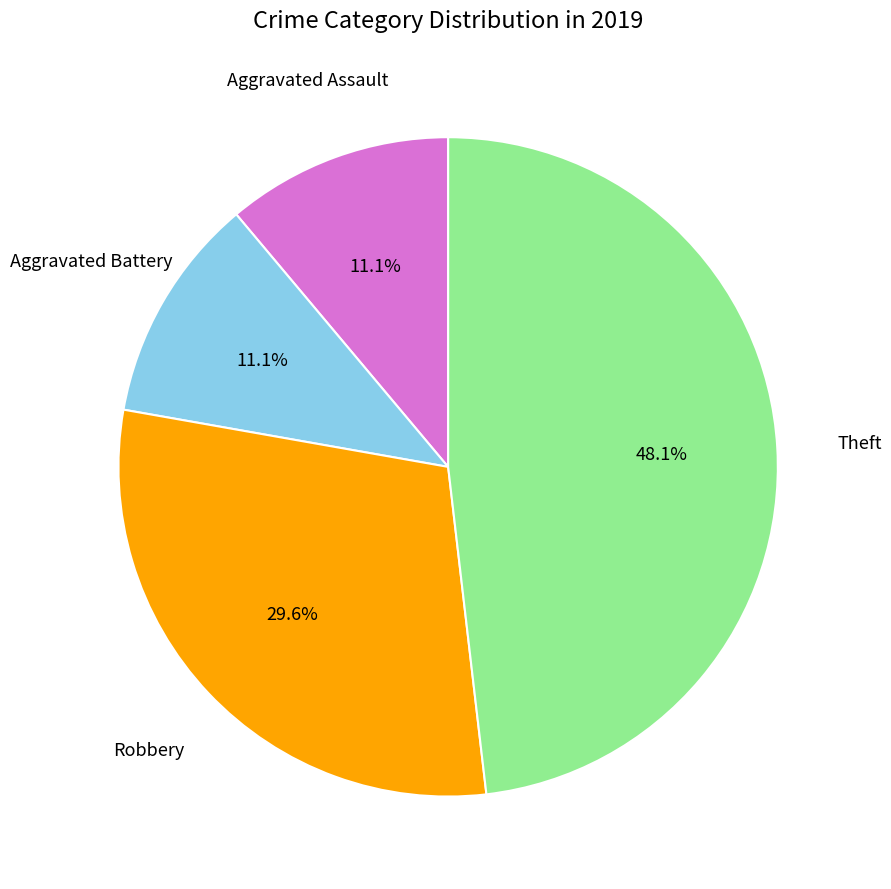

Does Theft represent more than half of the total?

No